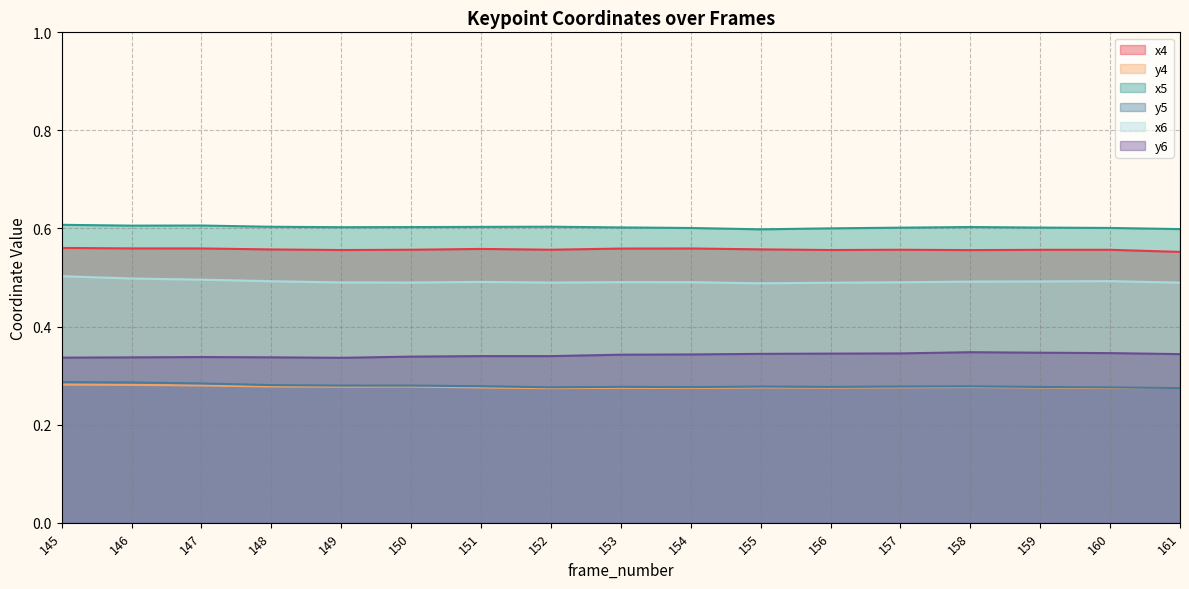

True or false: x5 has more than 1 interior local peaks.

True